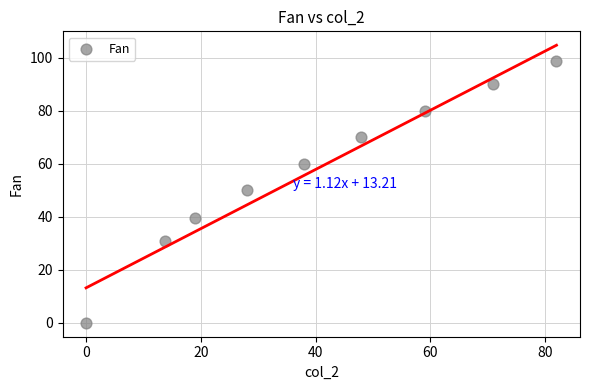

What is the range of X values (max minus min)?

82.0